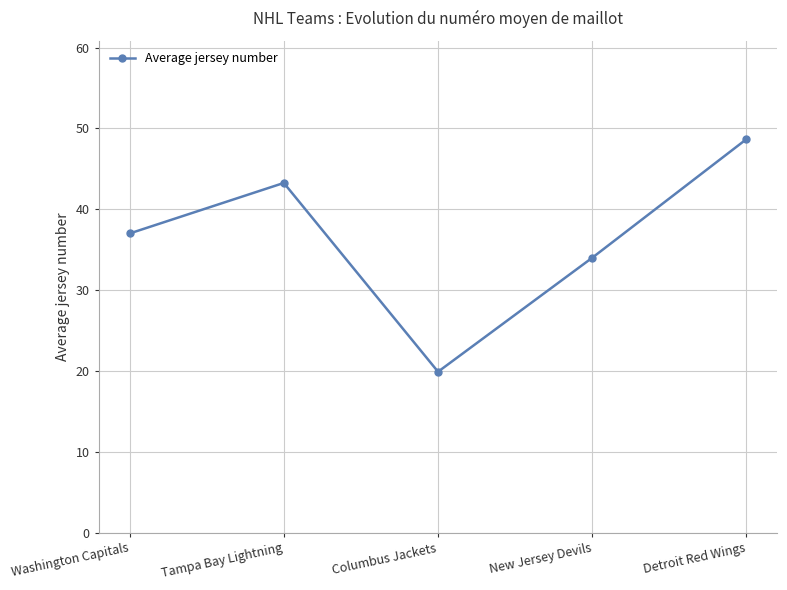

The chart shows a value of 48.7 at Detroit Red Wings. True or false?

True